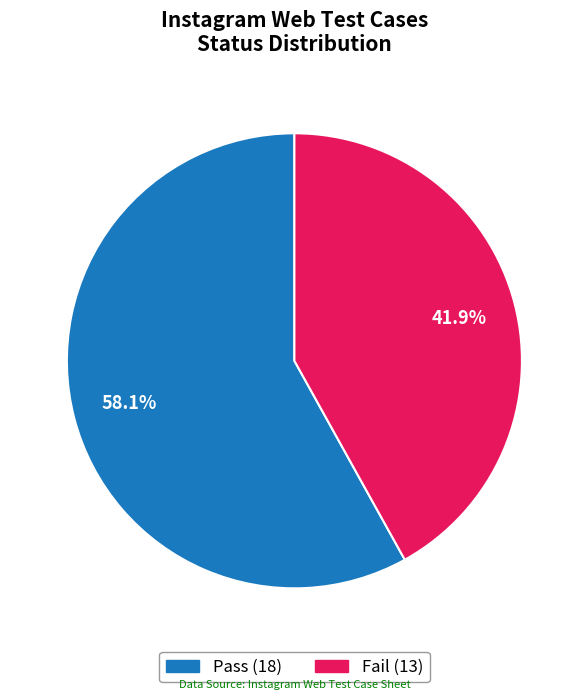

True or false: Fail accounts for 42% of the total.

True